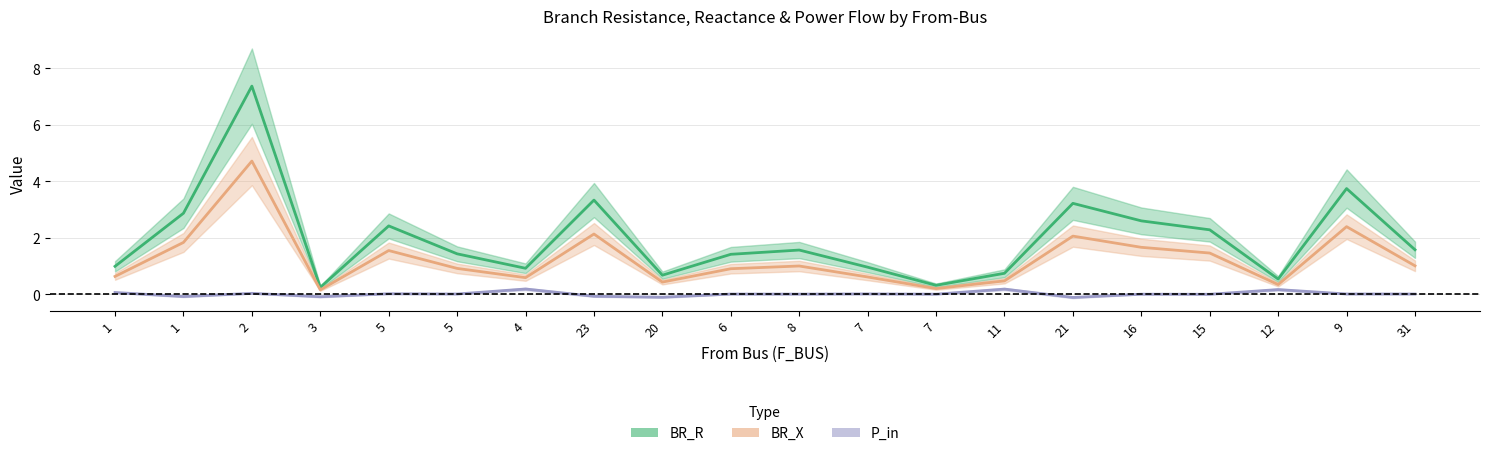

True or false: P_in has a value of 0.0 at 7.

True